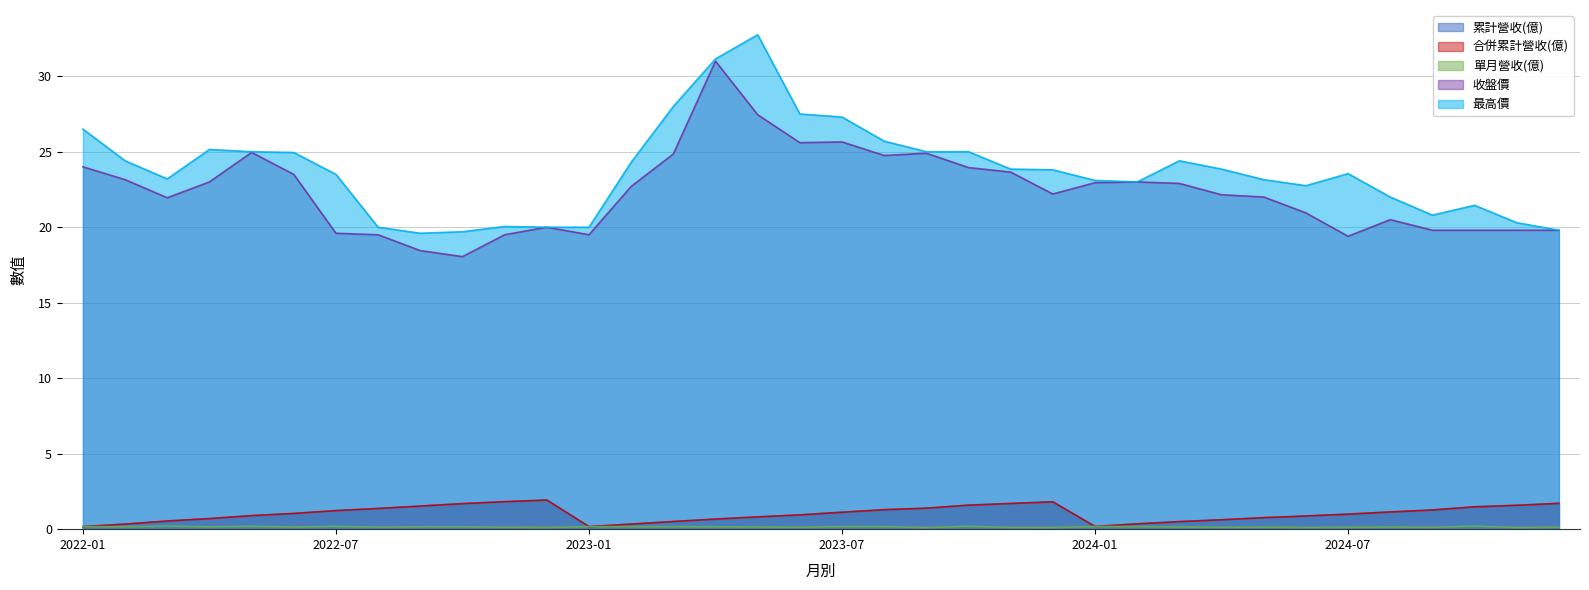

True or false: 累計營收(億) and 最高價 intersect in this chart.

False